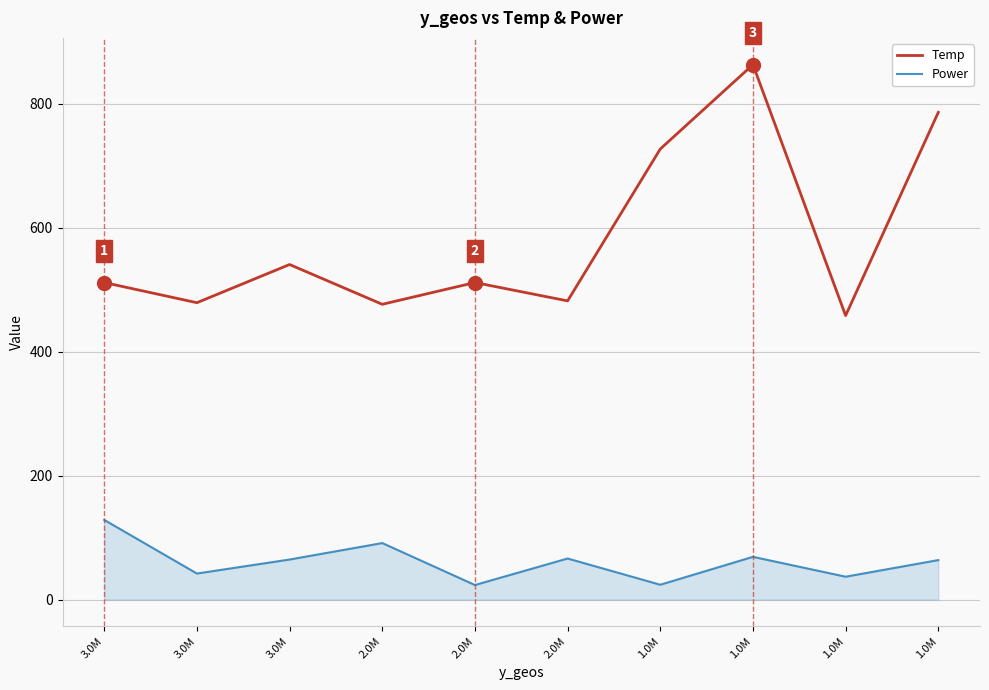

At which category is the sum across all series the highest?

1.0M